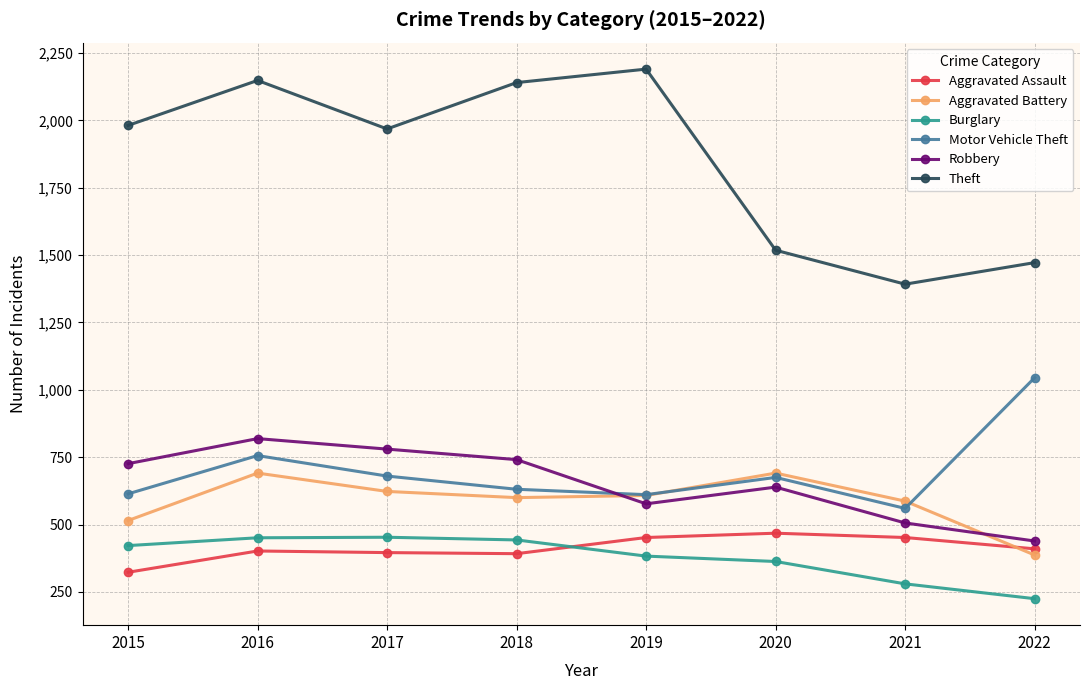

Which series changed the most between 2020 and 2022?

Motor Vehicle Theft